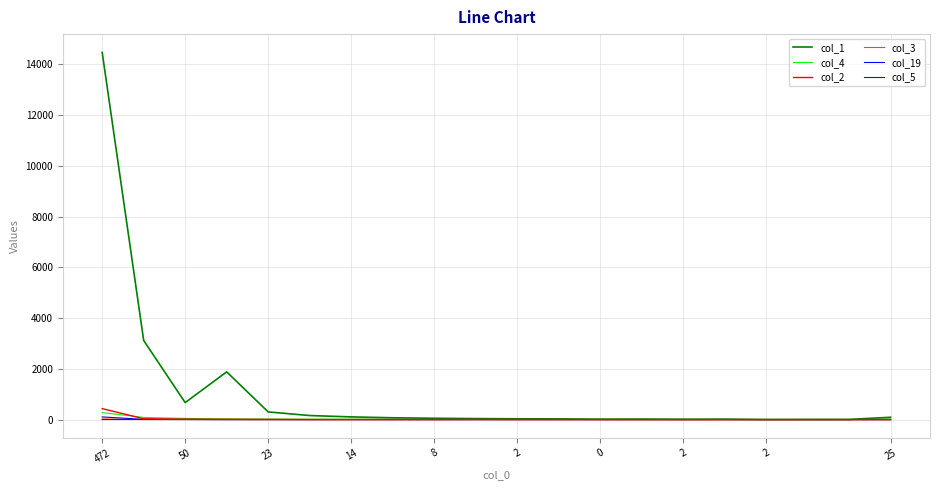

Which series has the largest total across all categories?

col_1